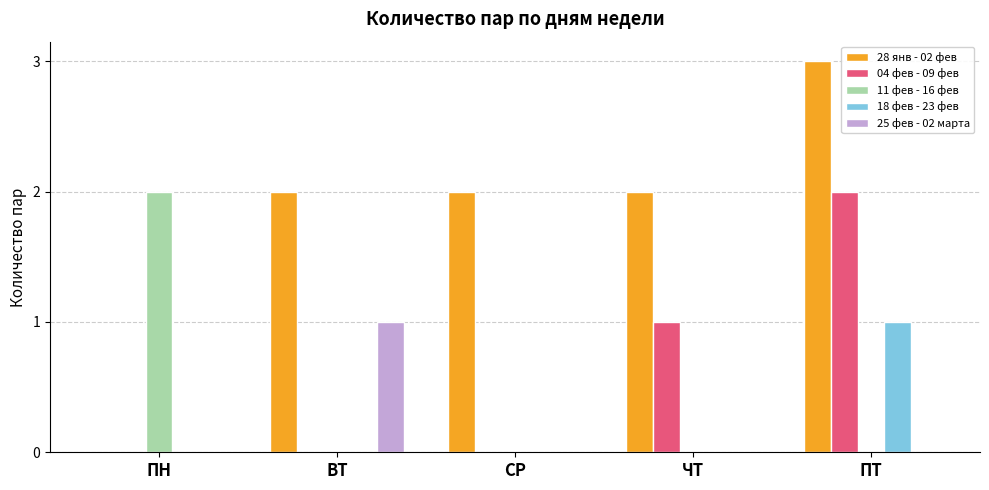

What is the maximum value shown in the chart?

3